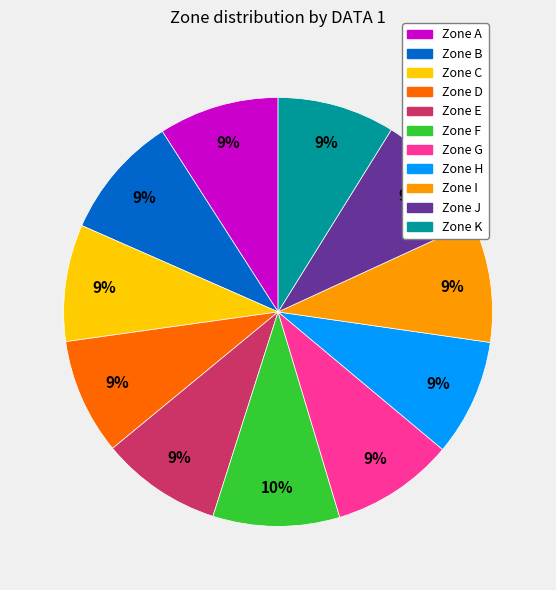

To the nearest percent, what is the difference between the largest and smallest slice percentages?

1%